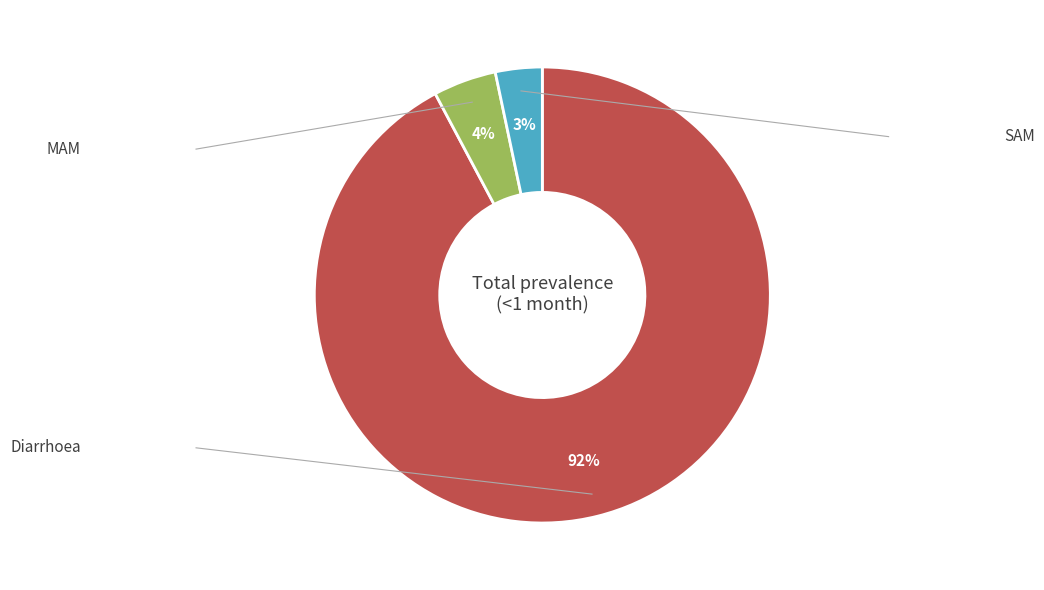

Does any single category account for the majority?

Yes